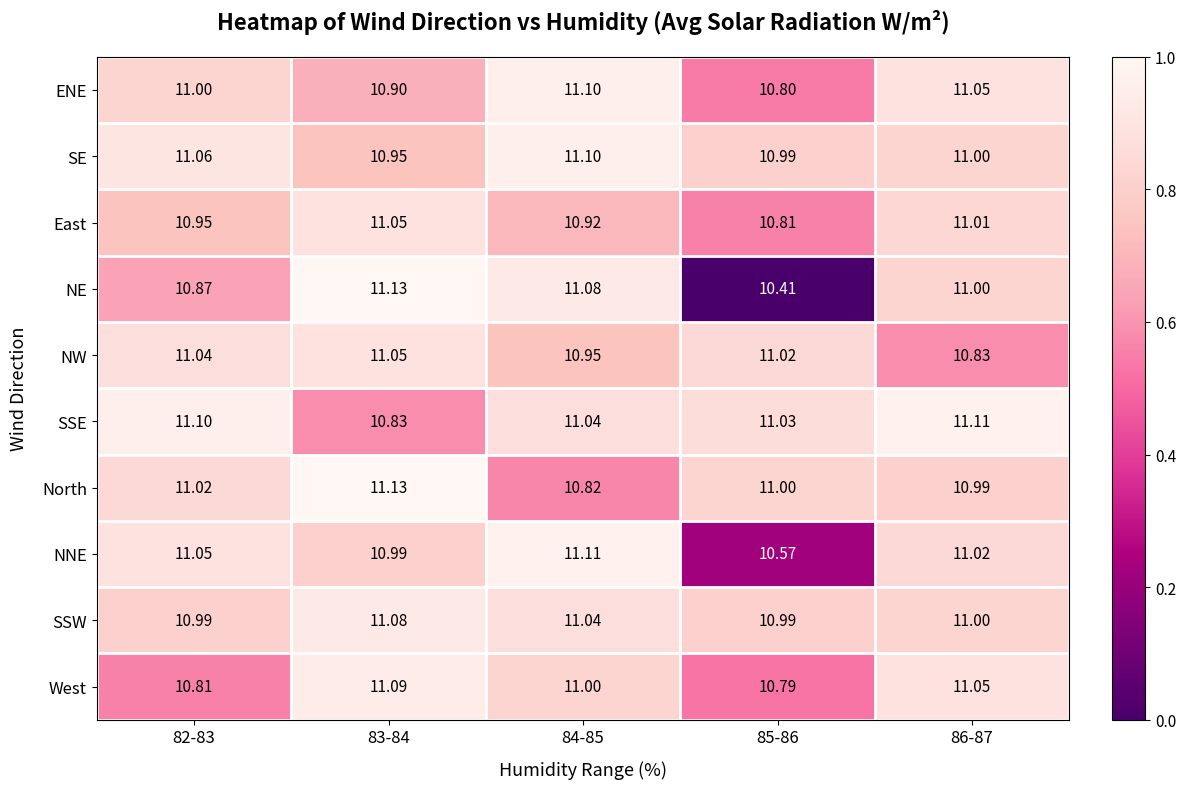

Which series has the widest spread of values?

NE